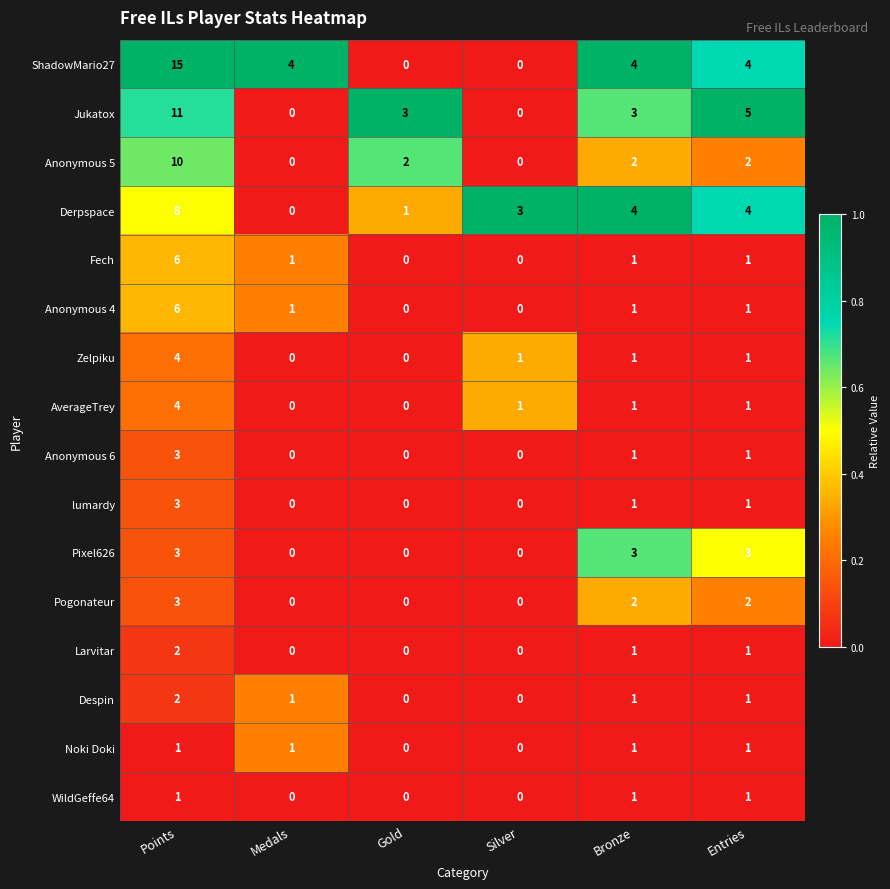

How many data points in Pogonateur are less than 2?

3